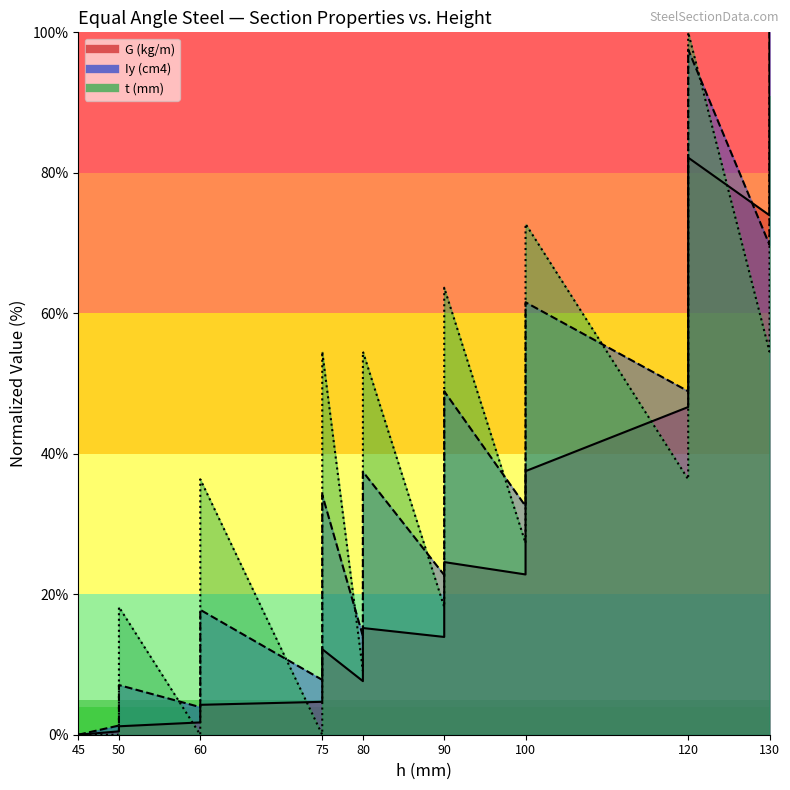

The t (mm) series shows 12.3 at 50. True or false?

False